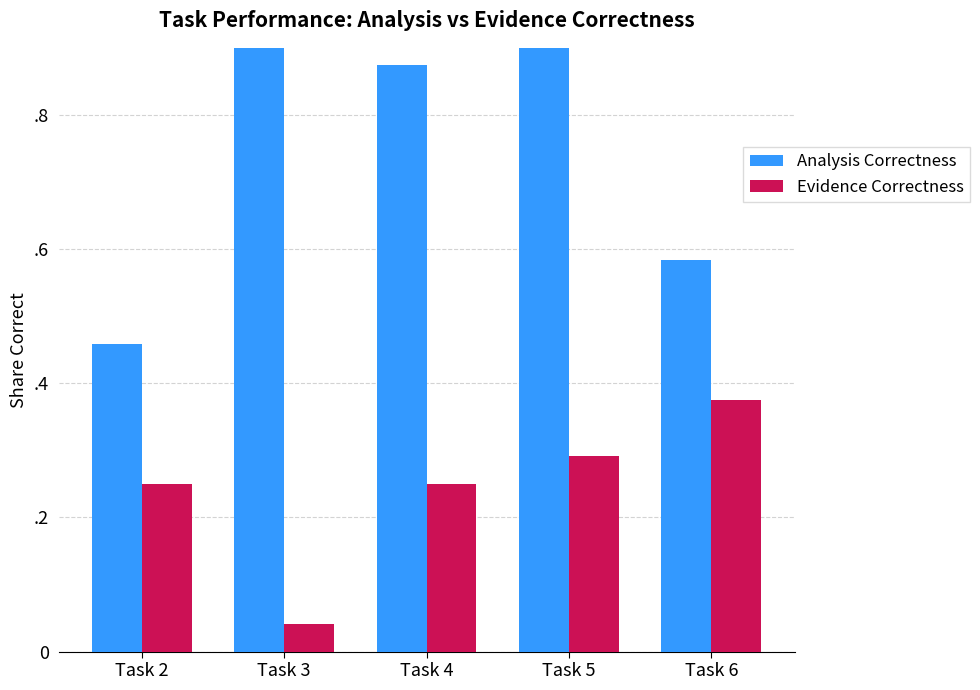

Reading left to right, list all the values displayed in this chart.

Analysis Correctness: 0.5	0.9	0.9	1.0	0.6
Evidence Correctness: 0.2	0.0	0.2	0.3	0.4